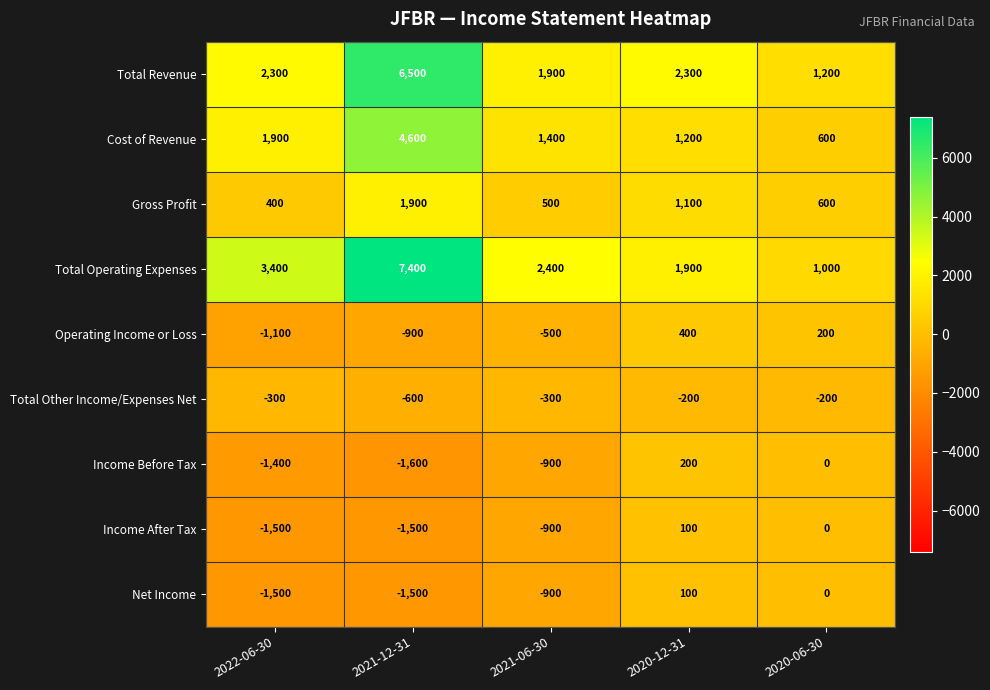

Which series has the largest total across all categories?

Total Operating Expenses